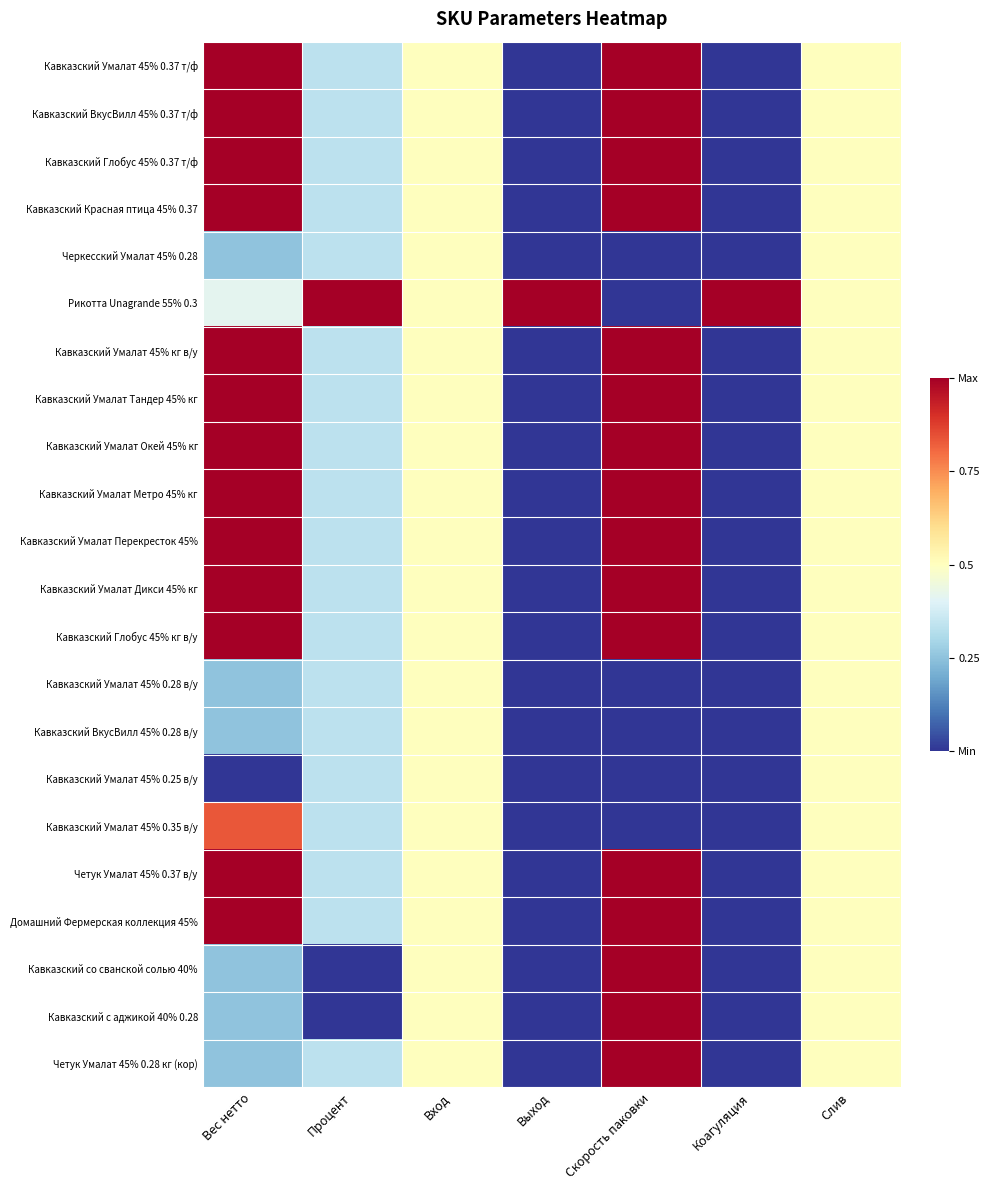

What is the maximum value shown in the chart?

1.0